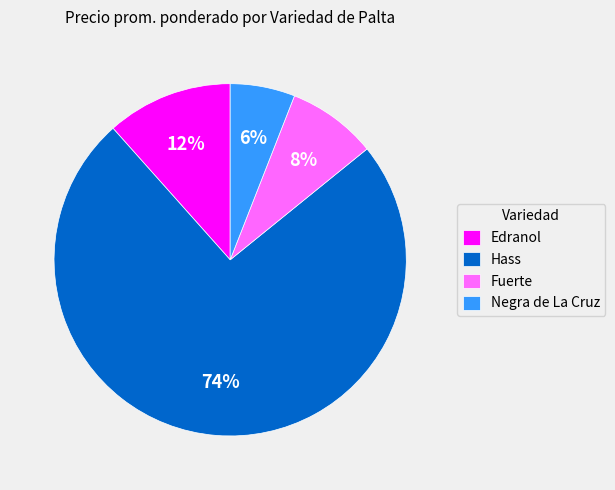

What percentage is the Hass slice, to the nearest percent?

74%